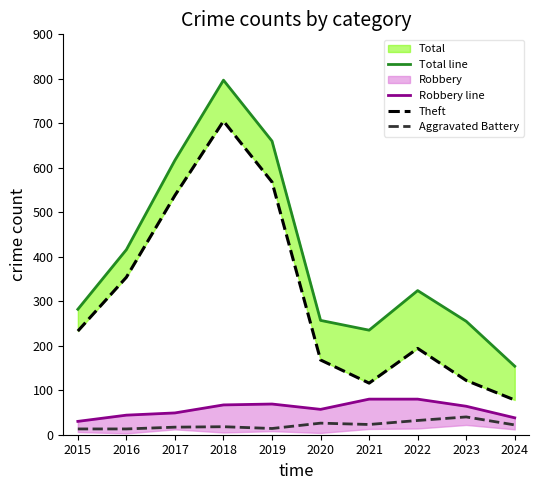

What is the difference between the second highest and minimum values in the Theft series?

490